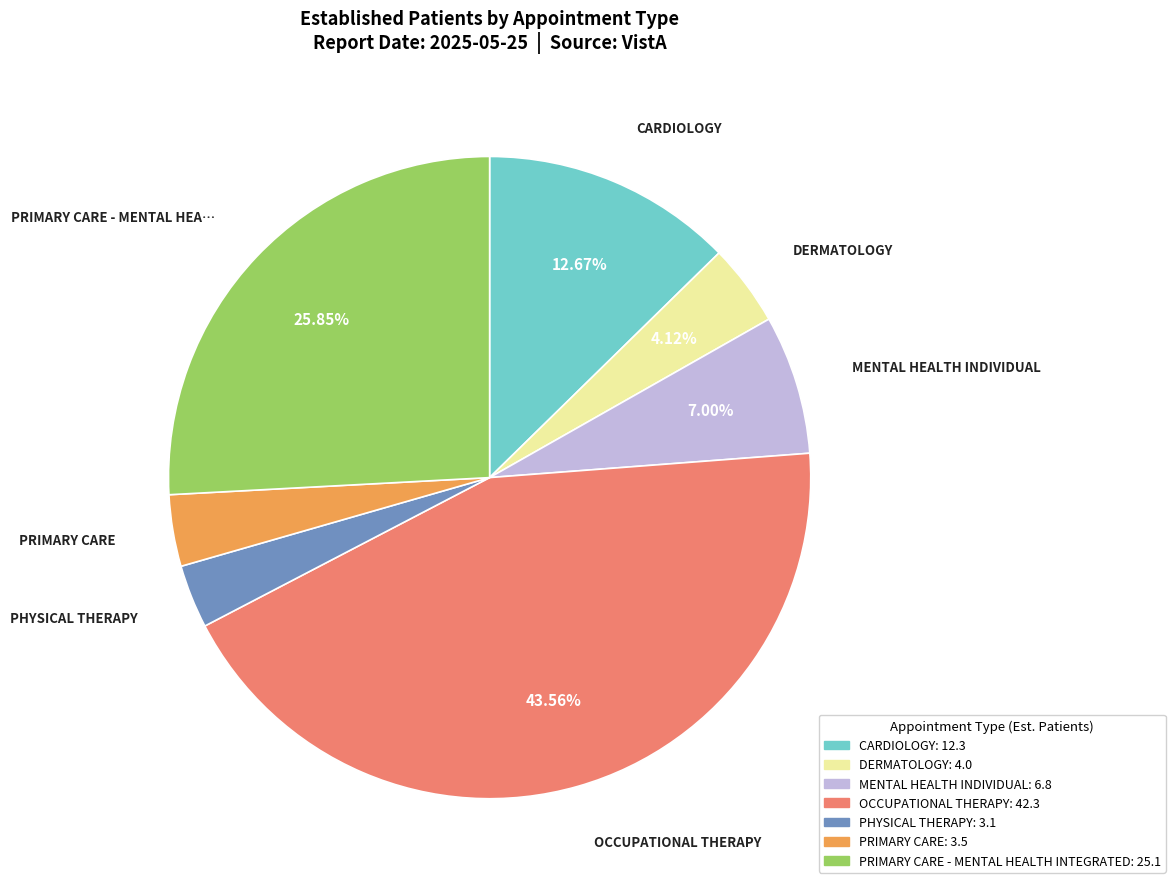

Is there a majority slice in this chart?

No